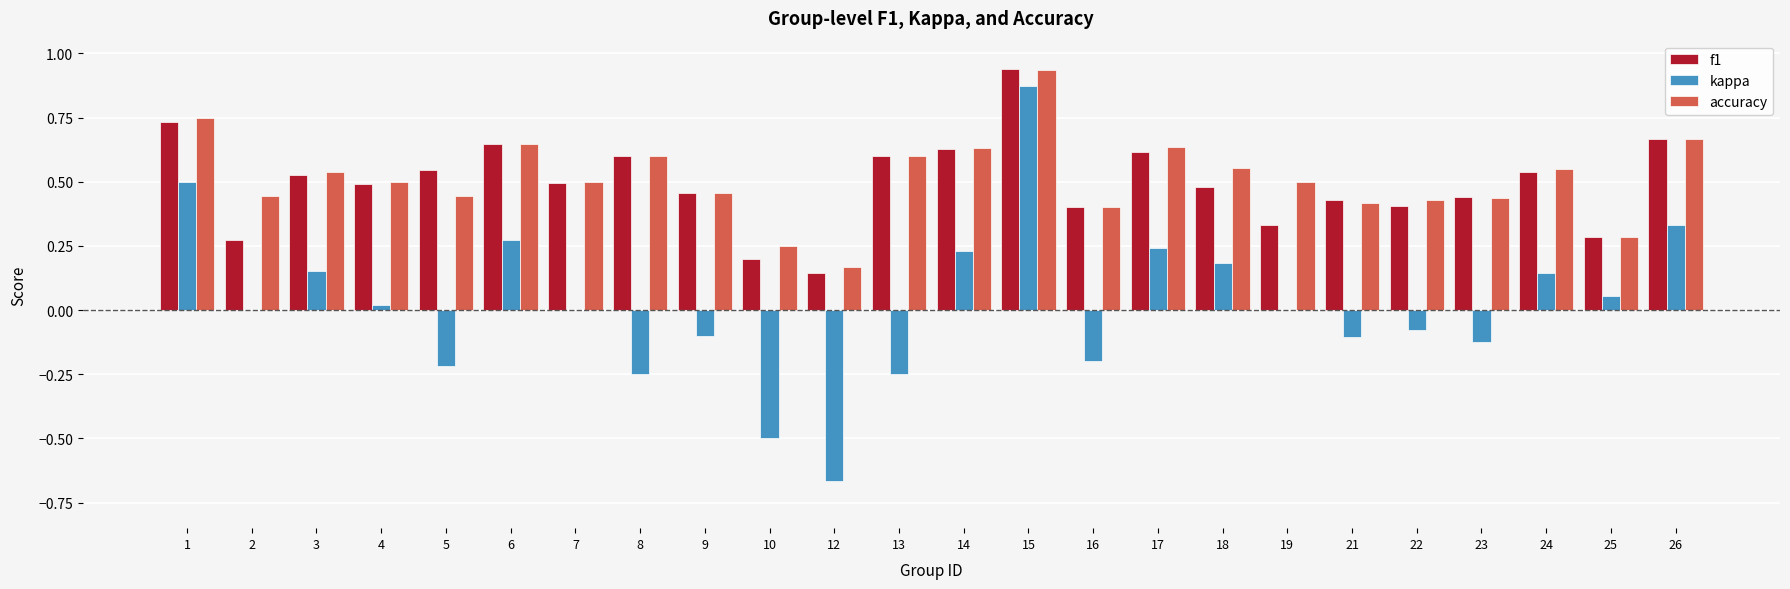

Which series changed the most between 6 and 23?

kappa